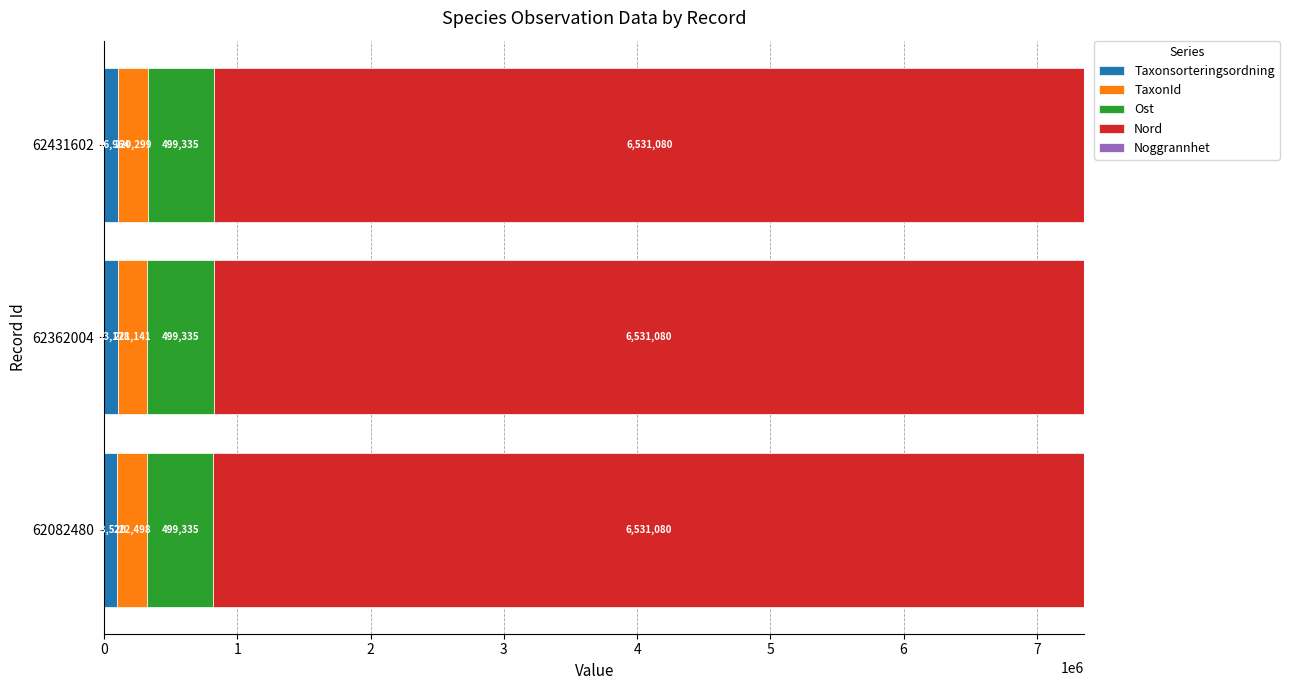

How many Taxonsorteringsordning values are between 98520 and 106964?

3